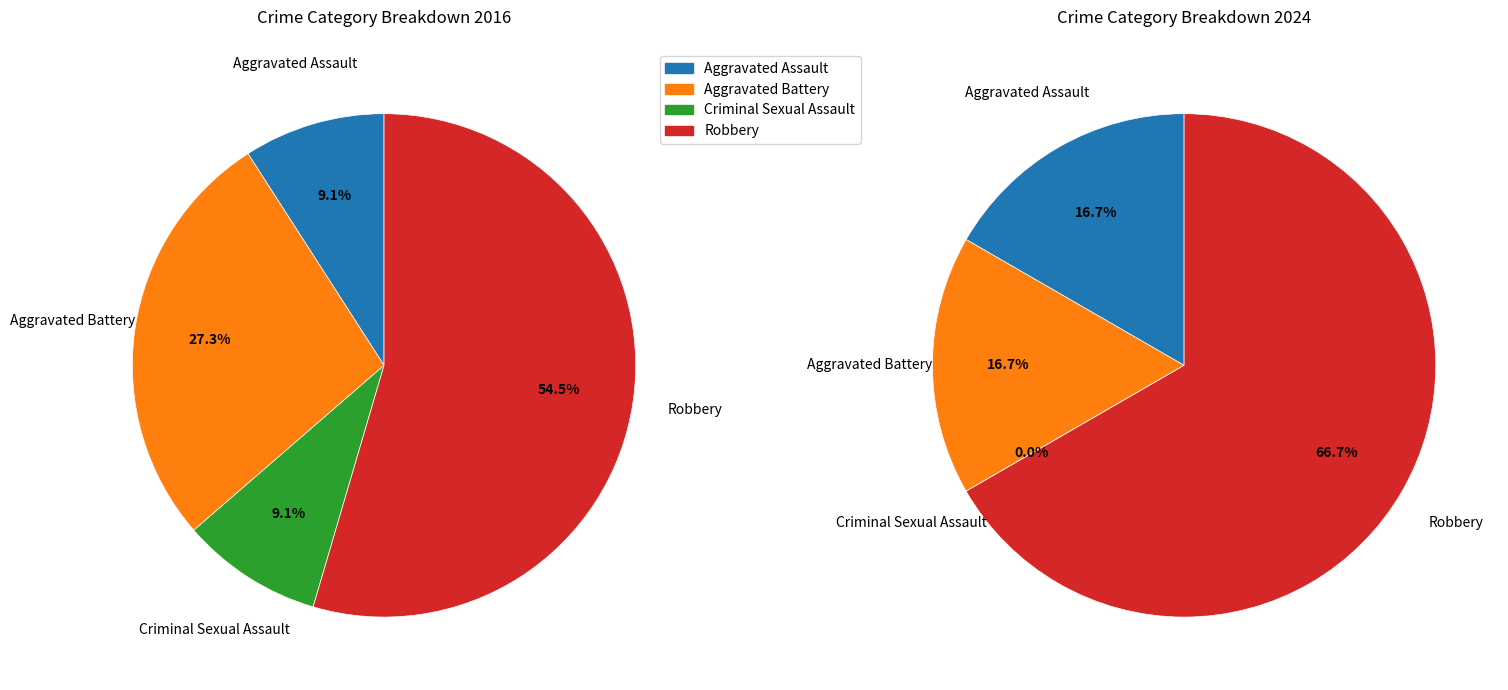

What percentage is NOT represented by 2?

90.9%